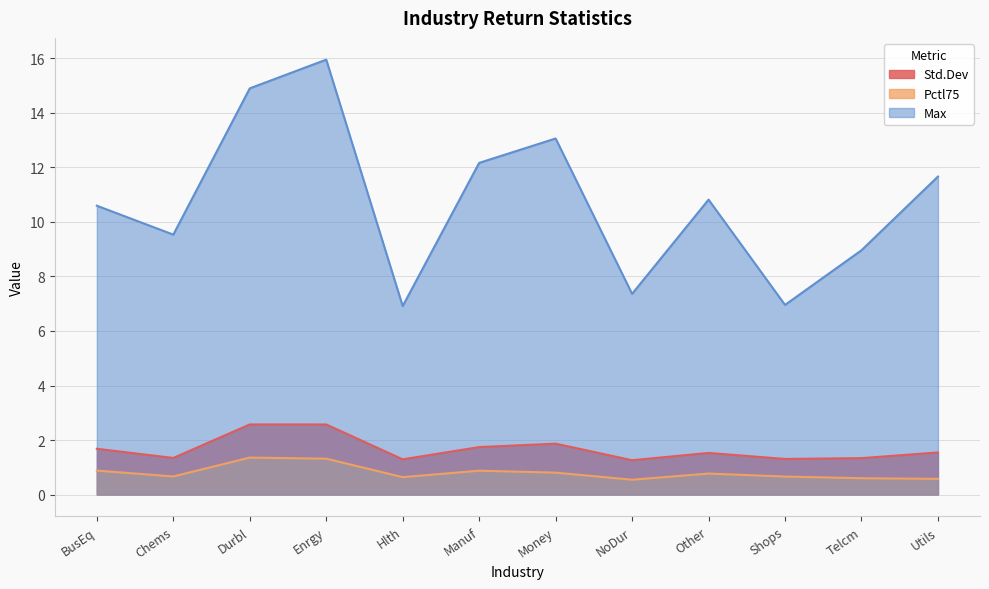

Where is Std.Dev nearest to the value 1?

NoDur